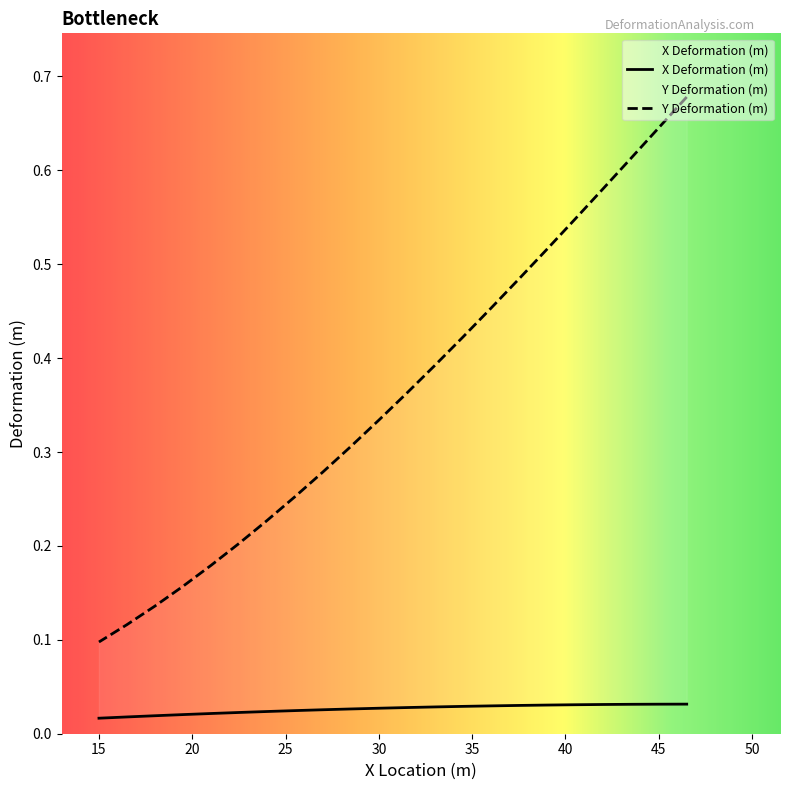

At which category is the sum across all series the highest?

46.5